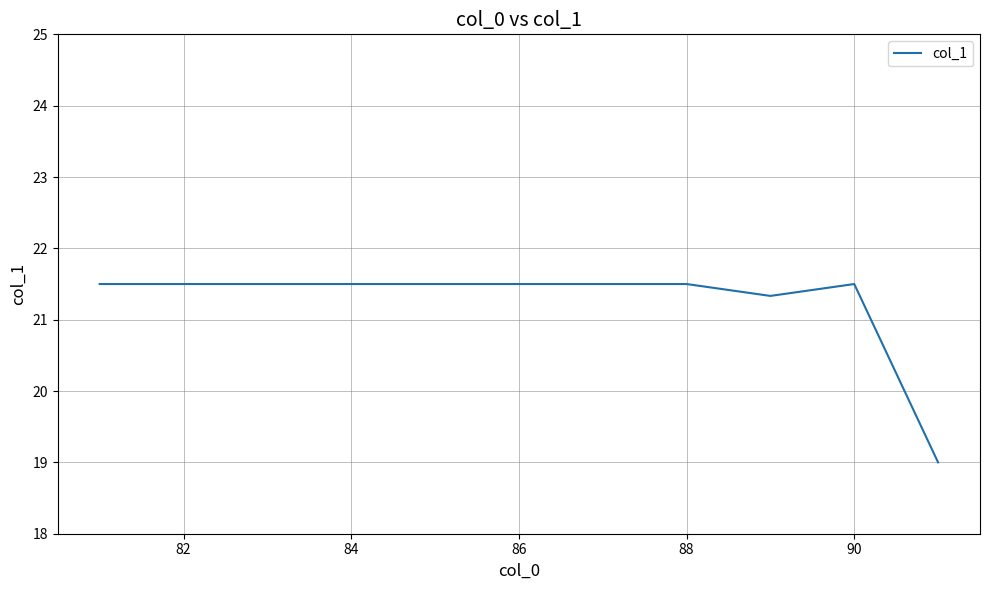

What is the minimum value shown in the chart?

19.0